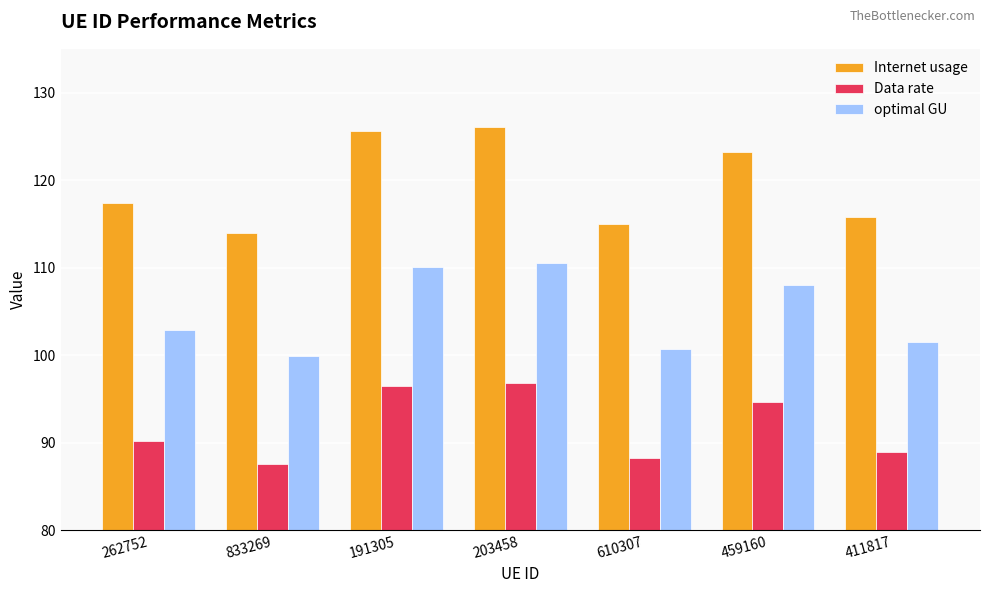

The Data rate series shows 136.0 at 610307. True or false?

False